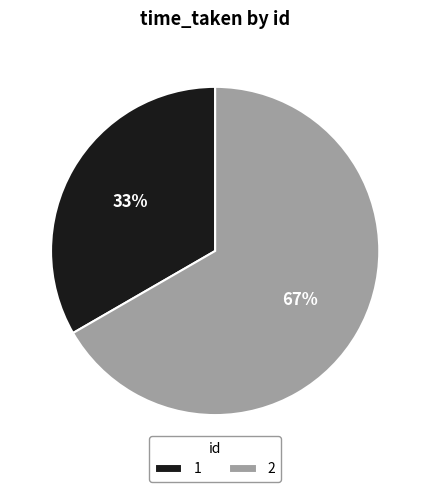

Count the number of slices in the pie.

2